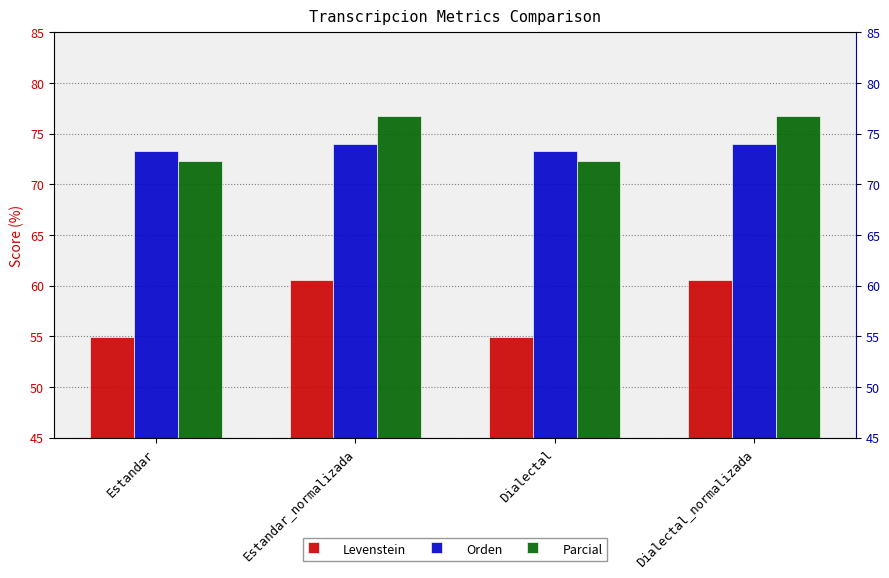

Which series has the largest total across all categories?

Parcial